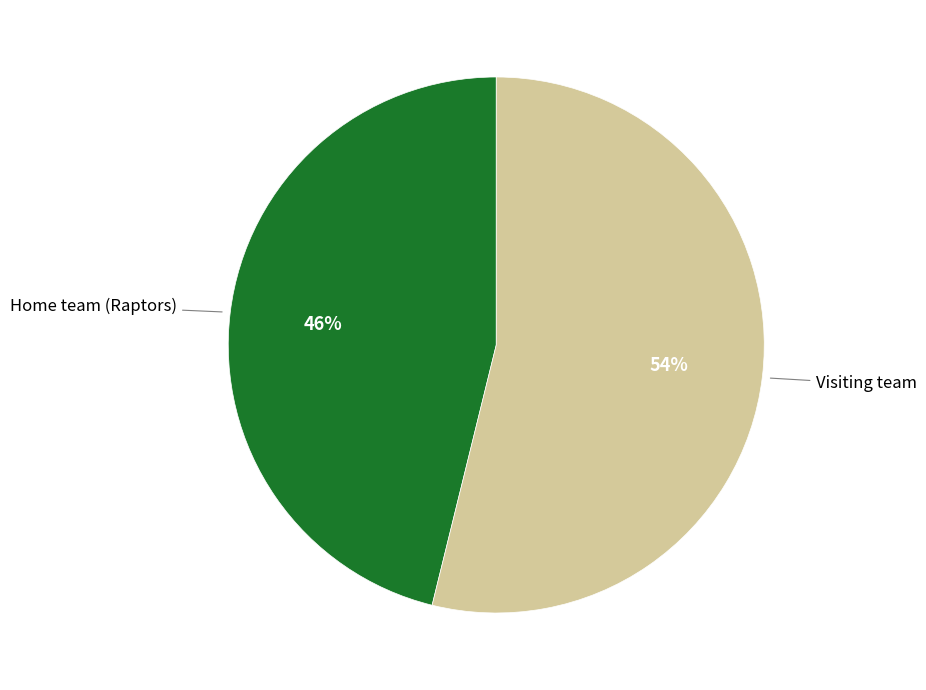

How many slices are in this pie chart?

2